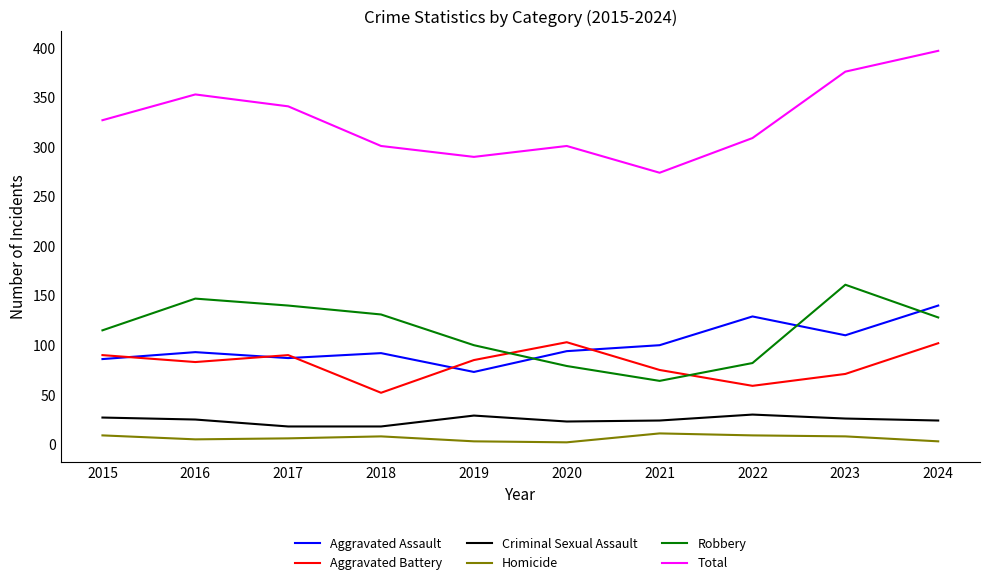

Which category has the highest value across all series?

2024